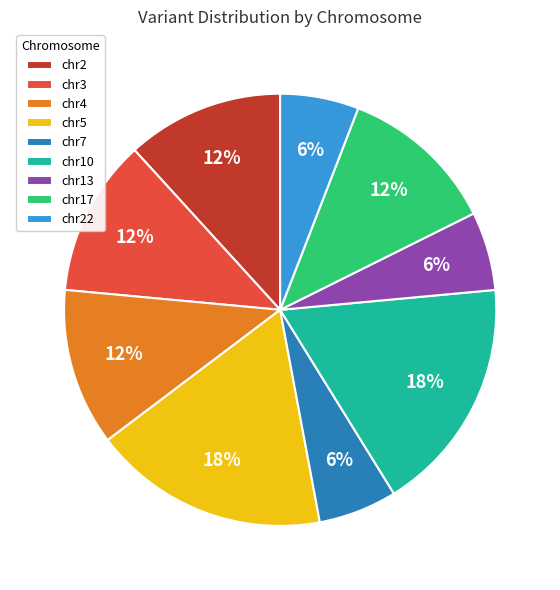

Count the number of slices in the pie.

9